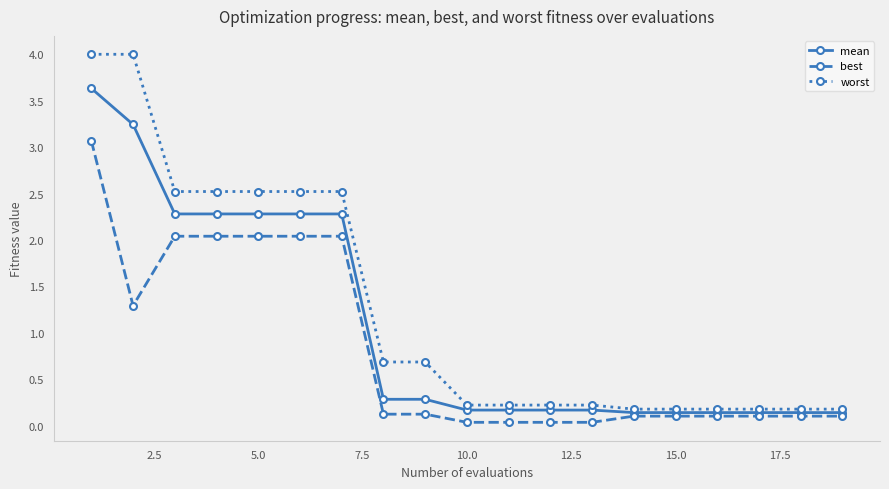

Rank the series by their maximum value, from highest to lowest.

worst, mean, best